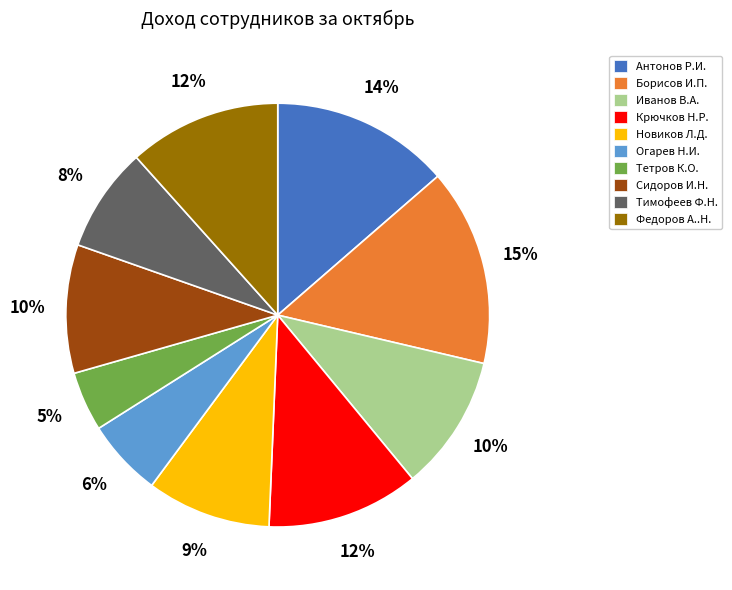

Which has a higher value, Новиков Л.Д. or Иванов В.А.?

Иванов В.А.